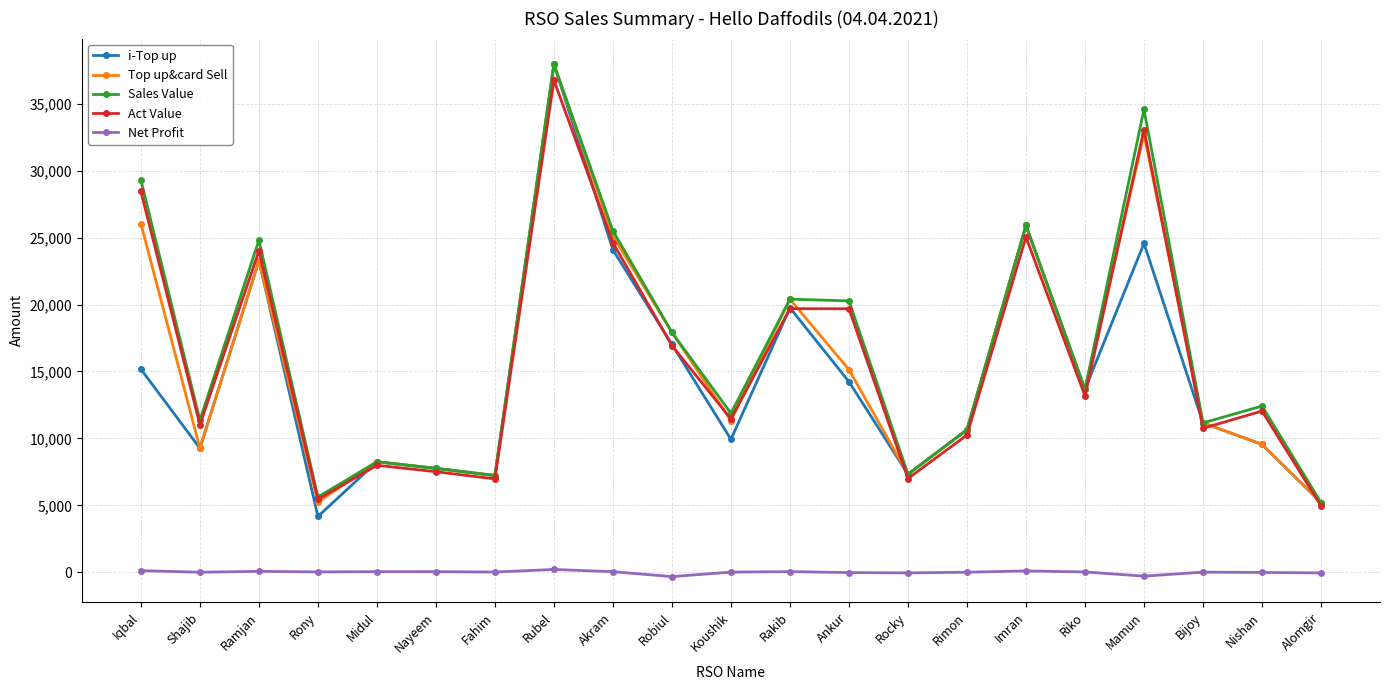

Which series has the widest spread of values?

i-Top up